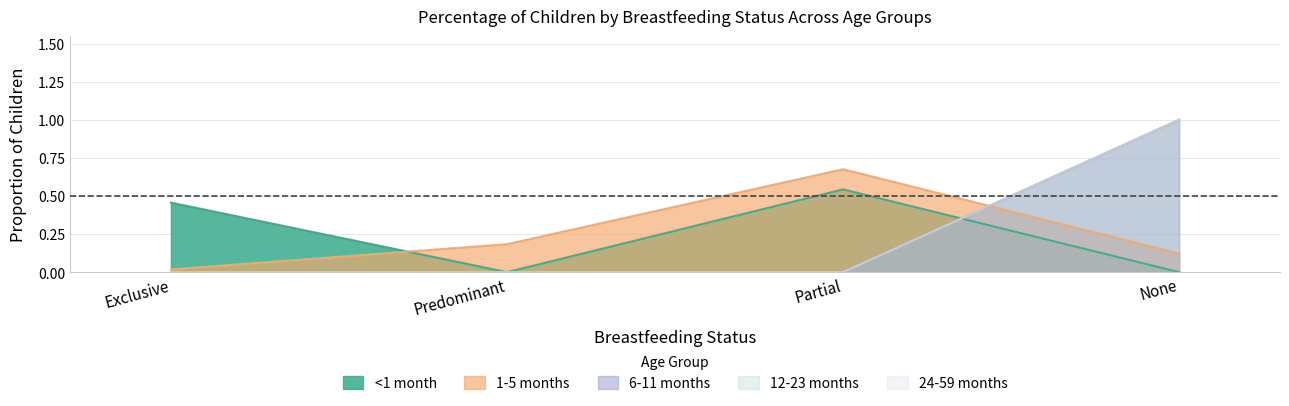

What is the average value of the 12-23 months series?

0.2